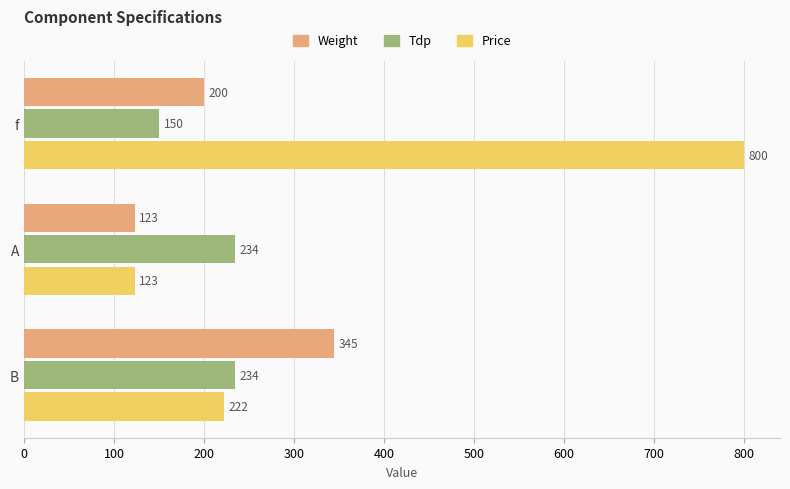

What is the maximum value for Weight?

345